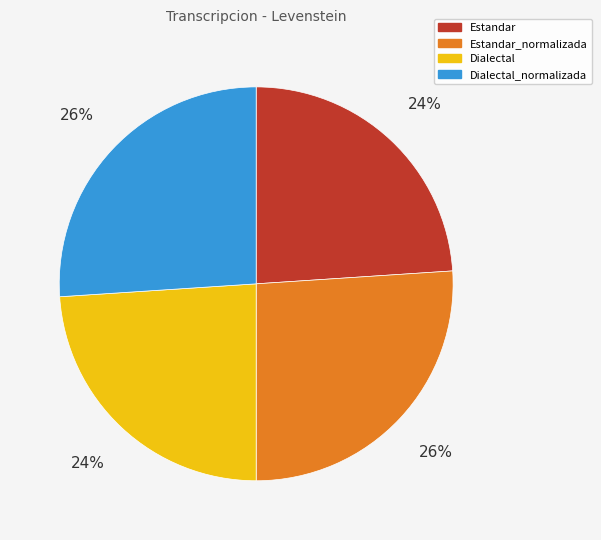

Does Estandar account for over 50% of the chart?

No